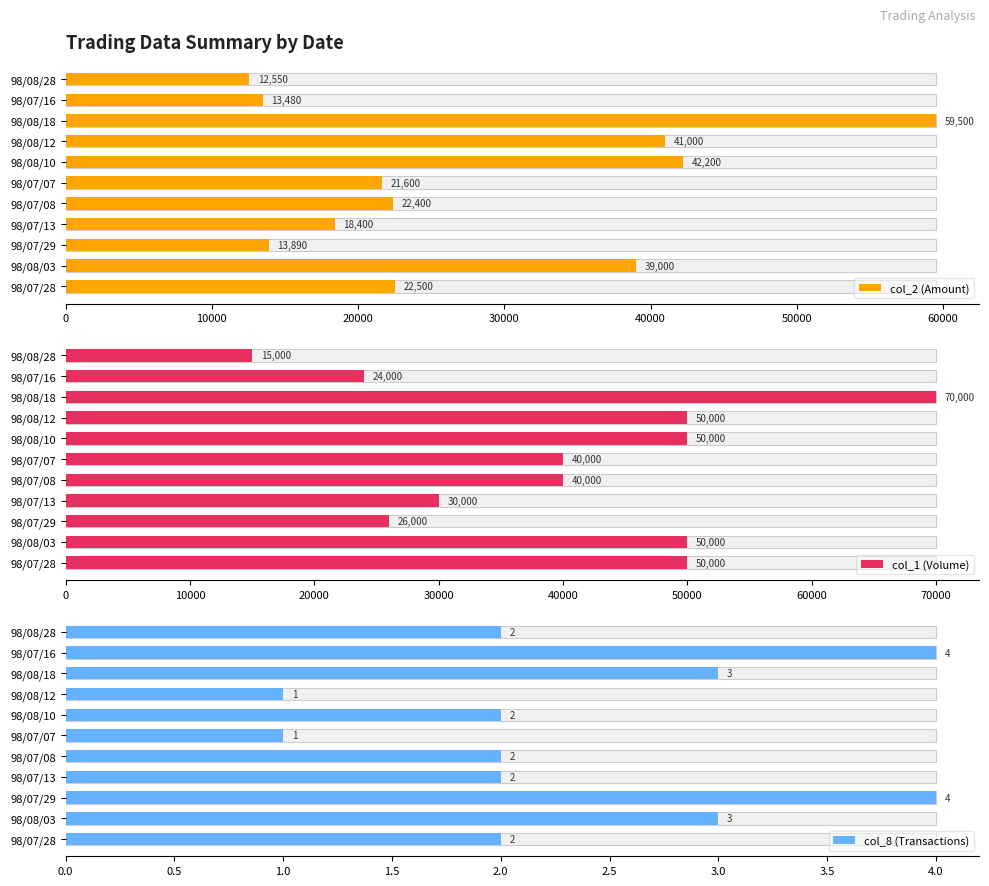

Is it true that col_8 (Transactions) equals 2 at 98/07/13?

True